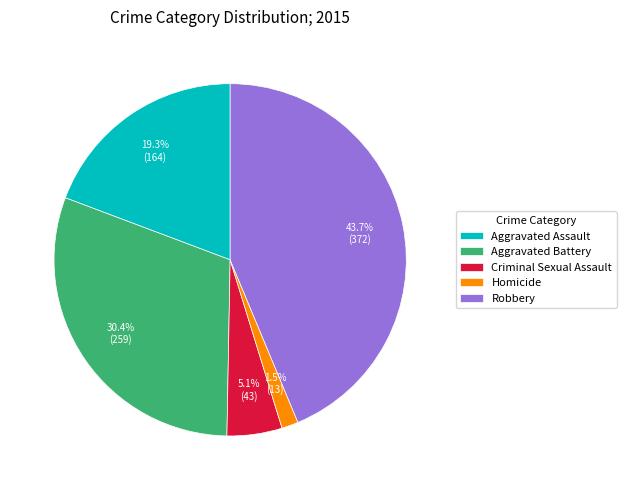

Between Homicide and Robbery, which is larger?

Robbery